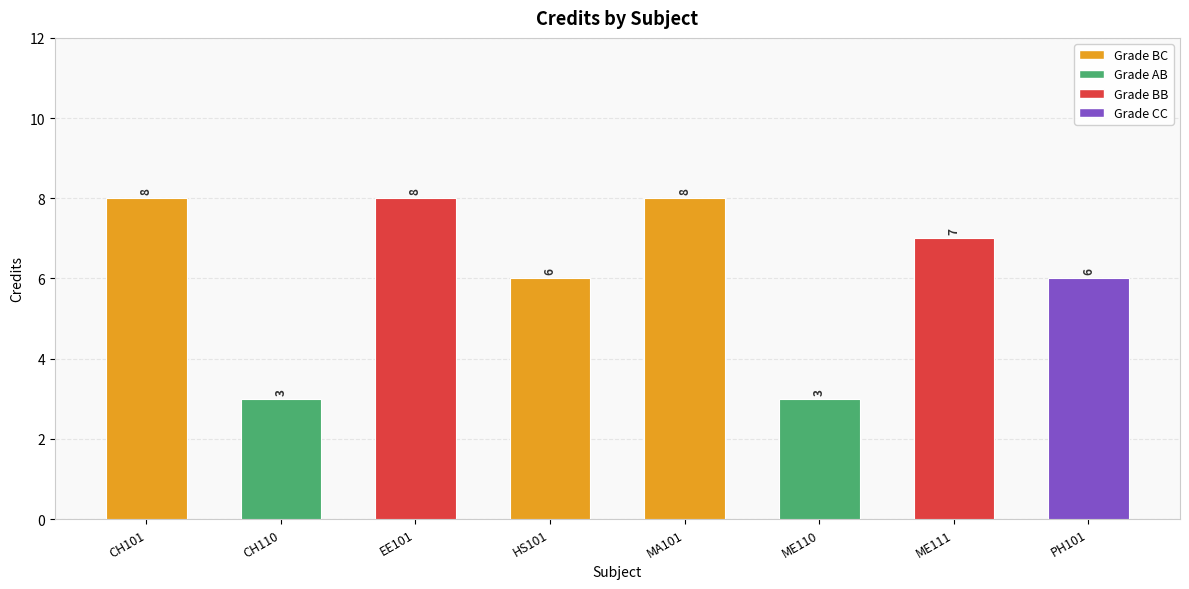

Which has a higher value, ME111 or MA101?

MA101